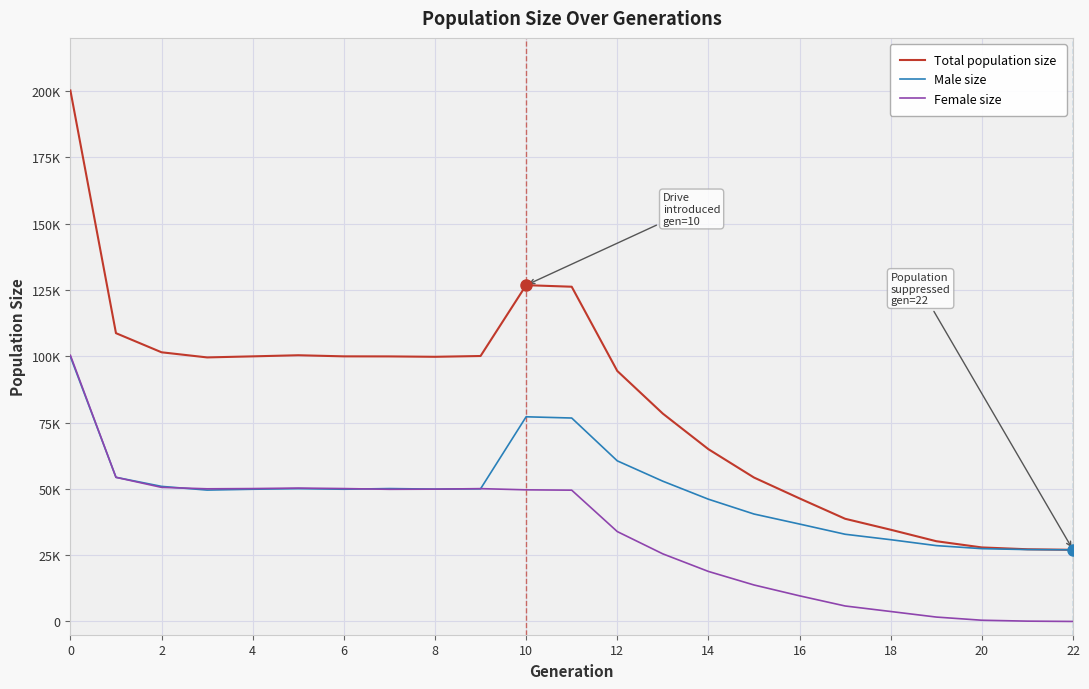

True or false: Male size and Total population size cross at least once.

False